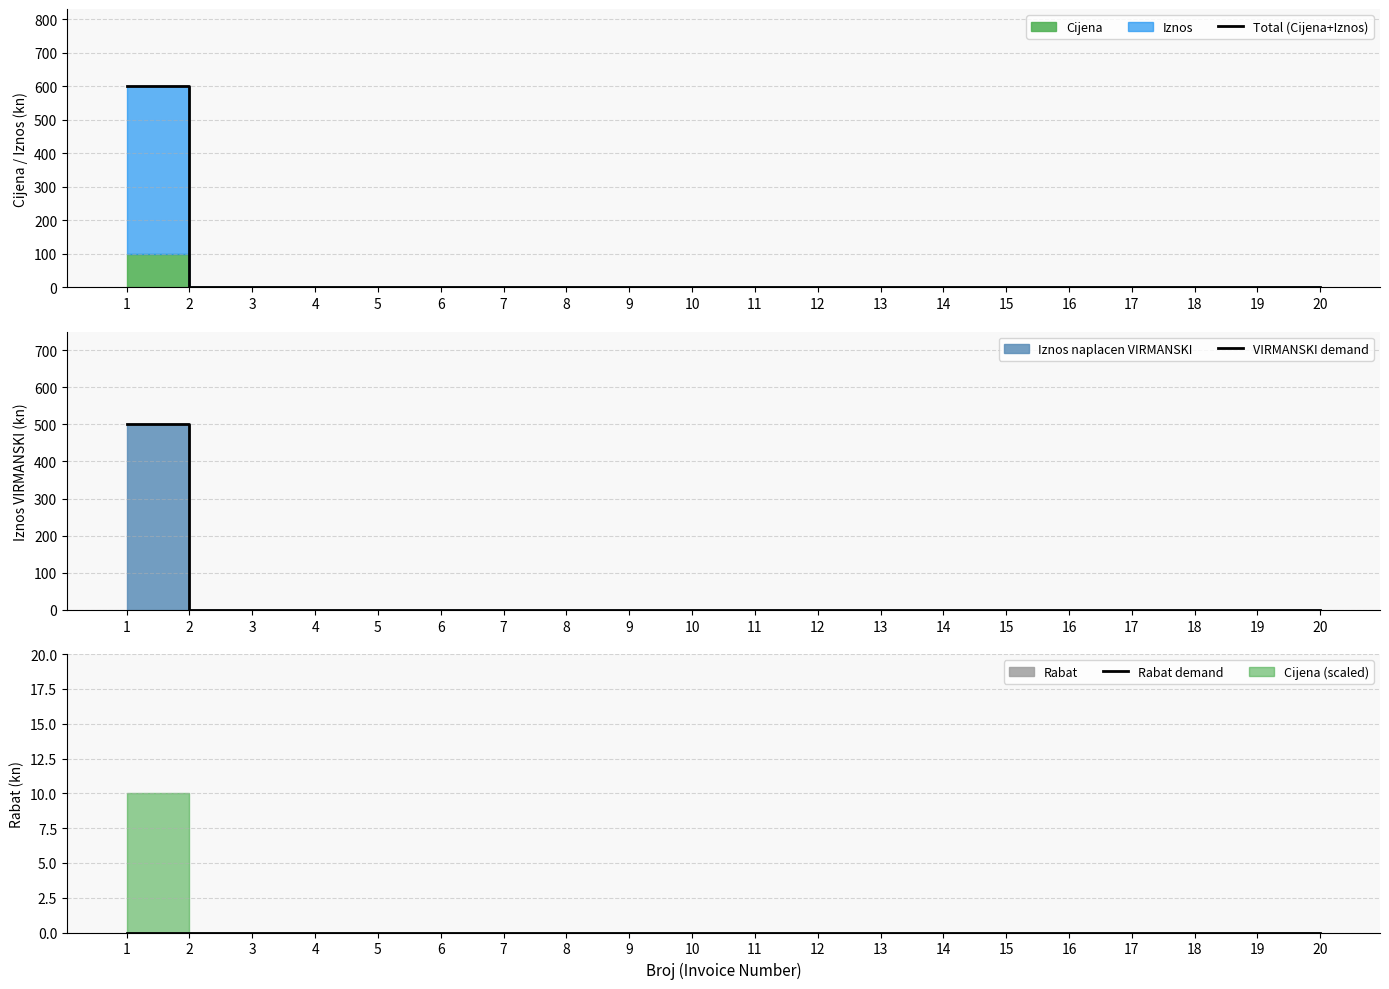

Is it true that Rabat demand equals 0 at 15?

True